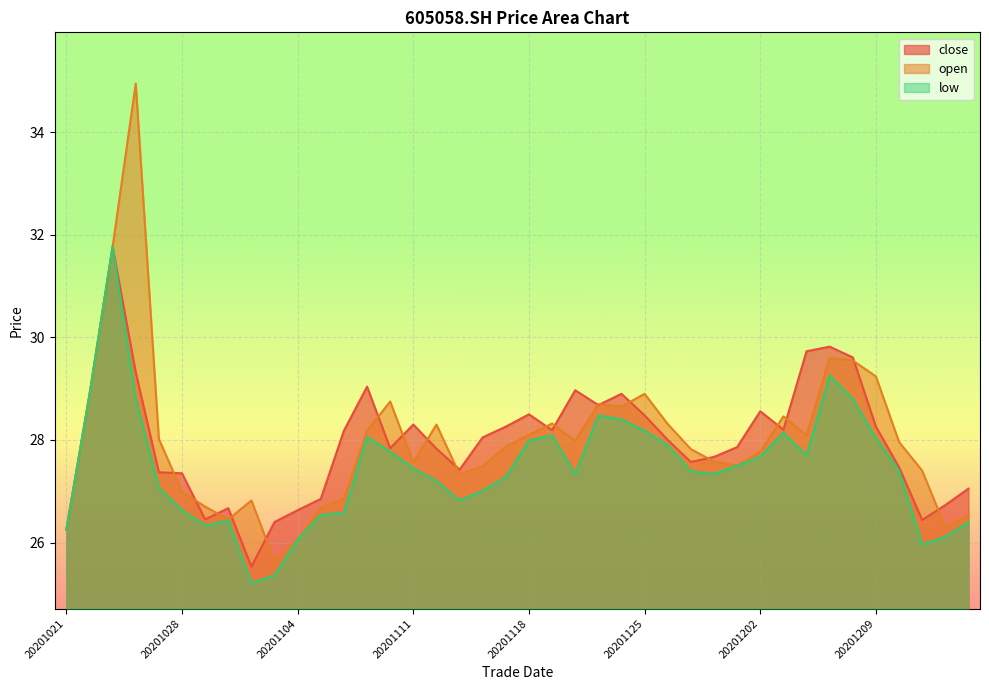

Which series has the largest range (max minus min)?

open